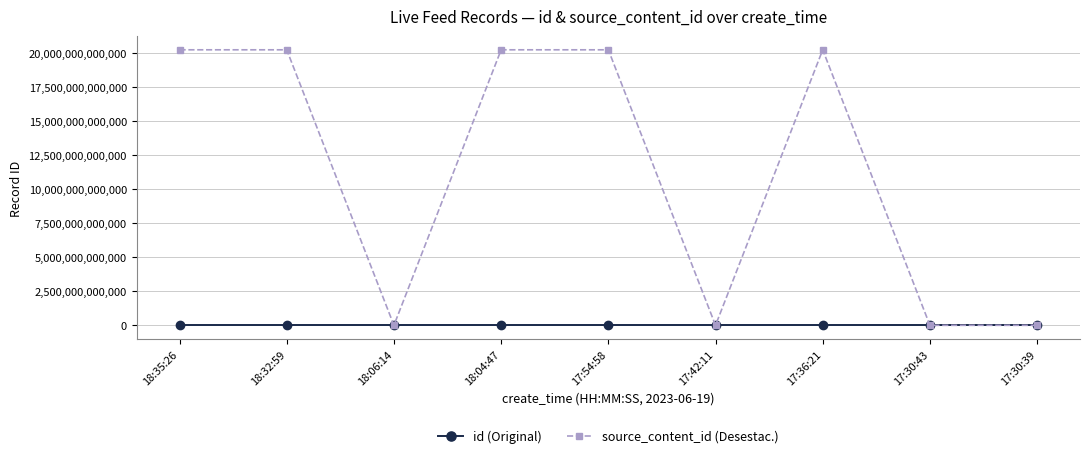

Which series has the largest total across all categories?

source_content_id (Desestac.)